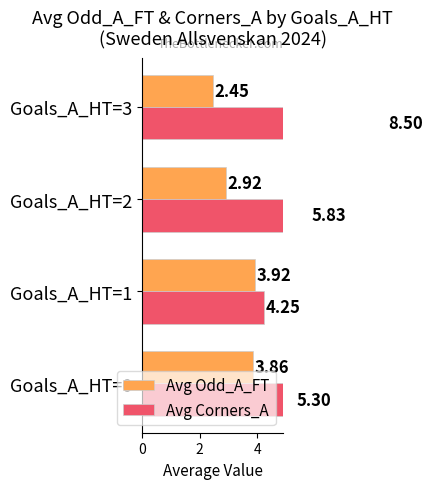

Is the value of Avg Corners_A at Goals_A_HT=2 greater than the value of Avg Odd_A_FT at Goals_A_HT=1?

Yes